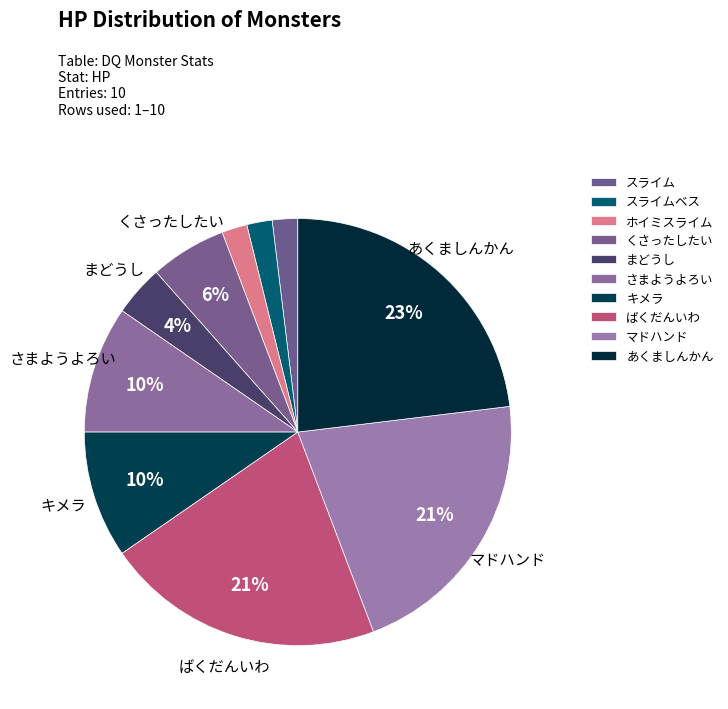

How many segments does this pie chart have?

10